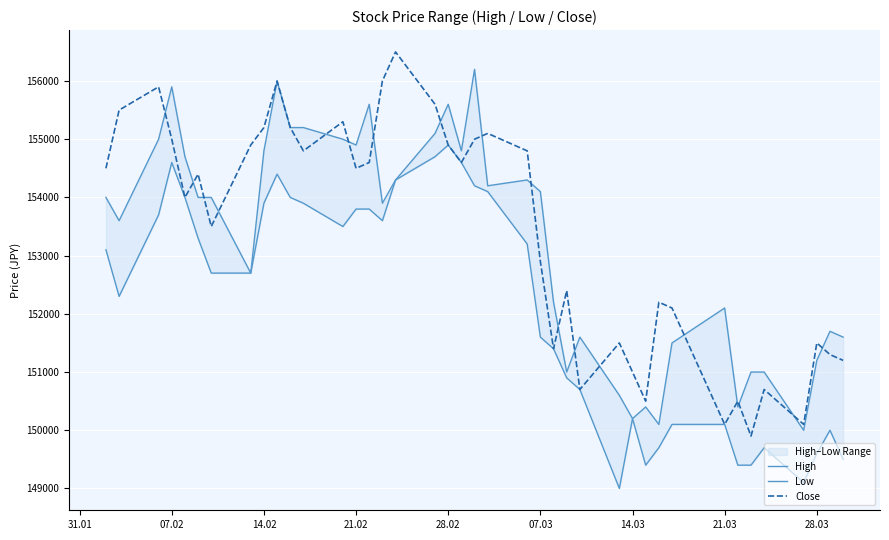

What is the difference between the maximum and minimum values in the High series?

6200